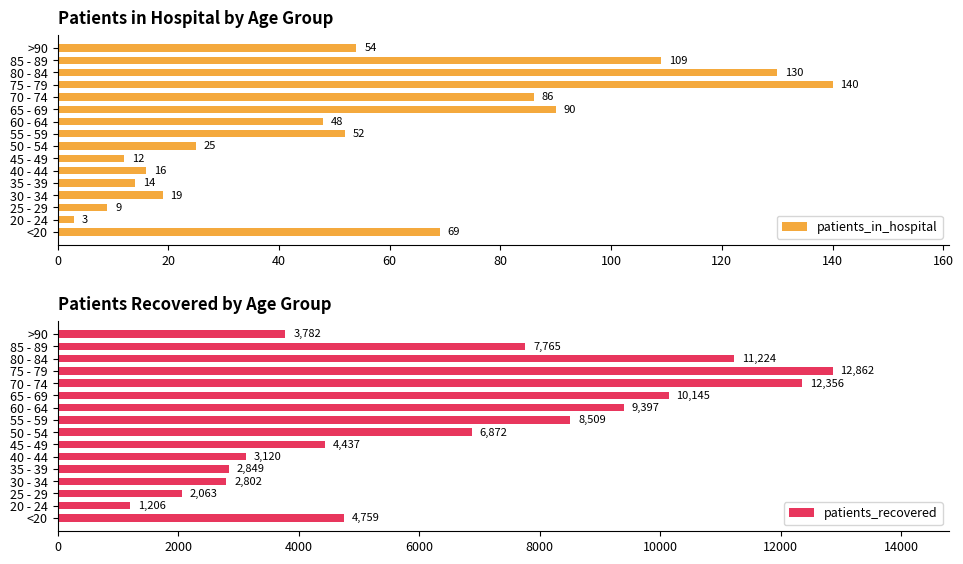

What is the difference between the second highest and minimum values in the patients_in_hospital series?

127